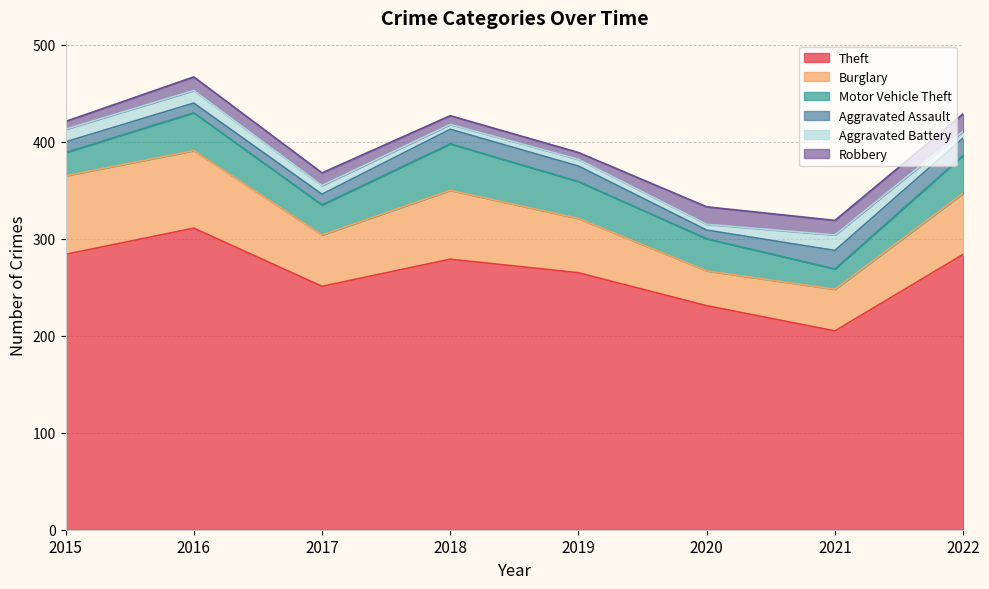

True or false: Aggravated Assault and Aggravated Battery cross at least once.

True